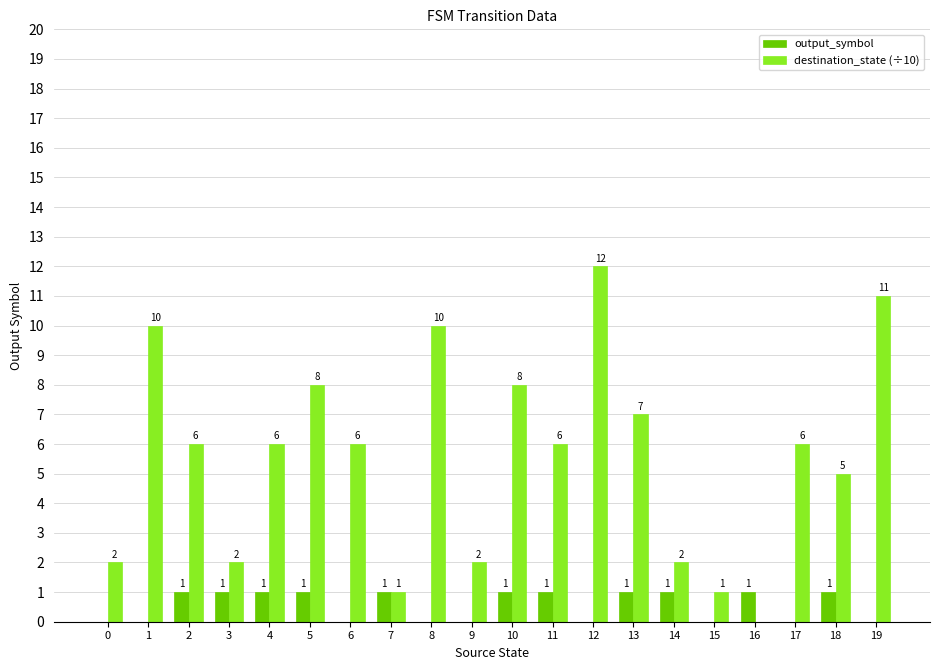

Reading right to left, extract all data points from this chart.

output_symbol: 0	1	0	1	0	1	1	0	1	1	0	0	1	0	1	1	1	1	0	0
destination_state (÷10): 11	5	6	0	1	2	7	12	6	8	2	10	1	6	8	6	2	6	10	2